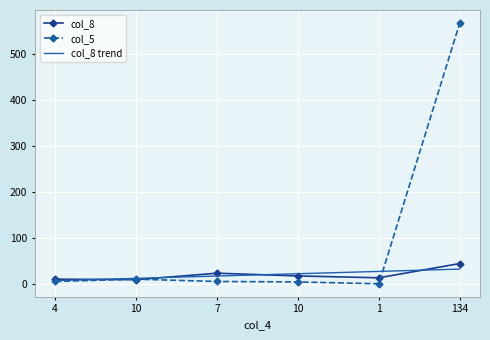

At which label does col_5 reach its minimum?

1